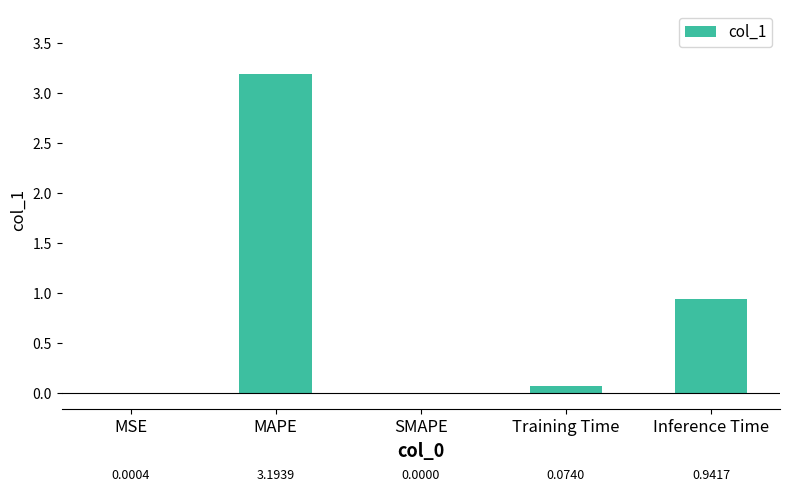

How many positive values are there?

4